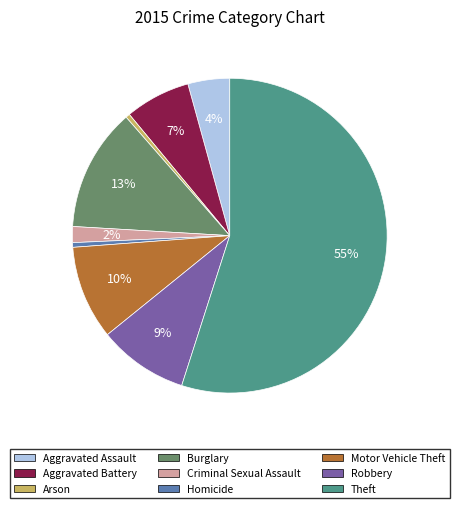

Count the number of slices in the pie.

9